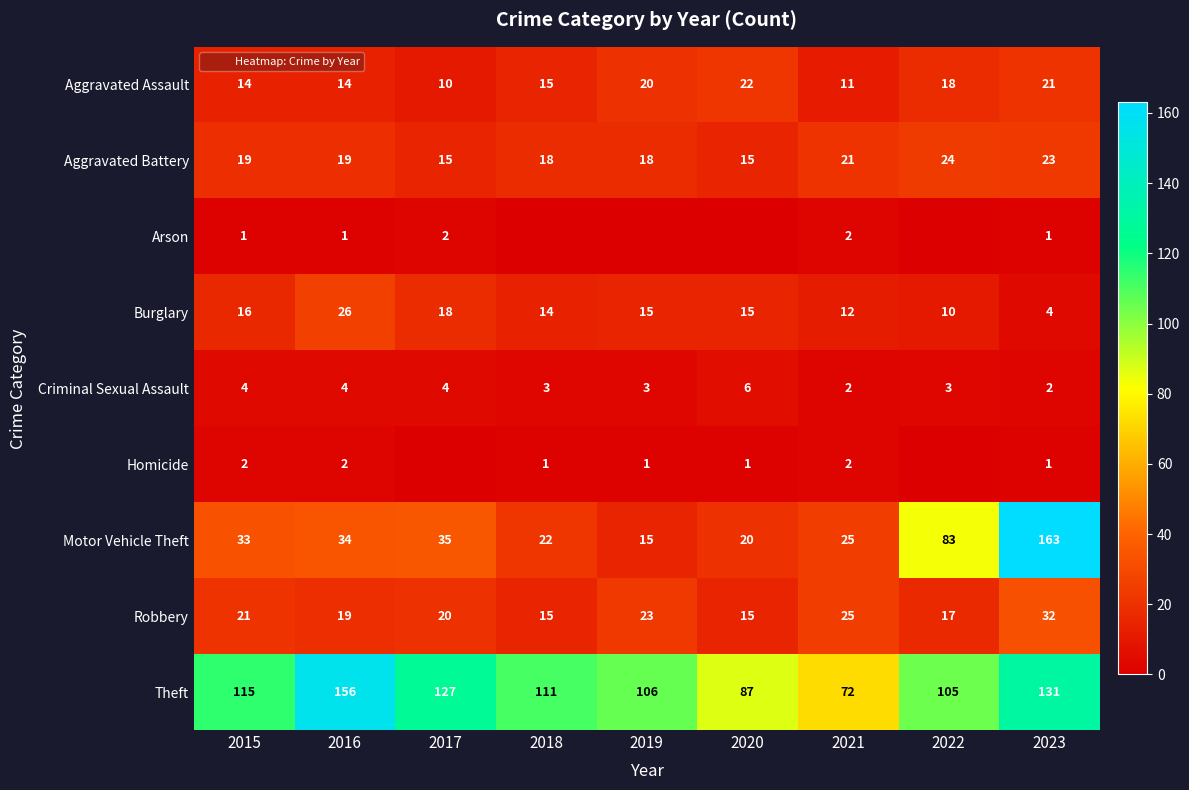

True or false: Arson has a value of 1 at 2018.

False